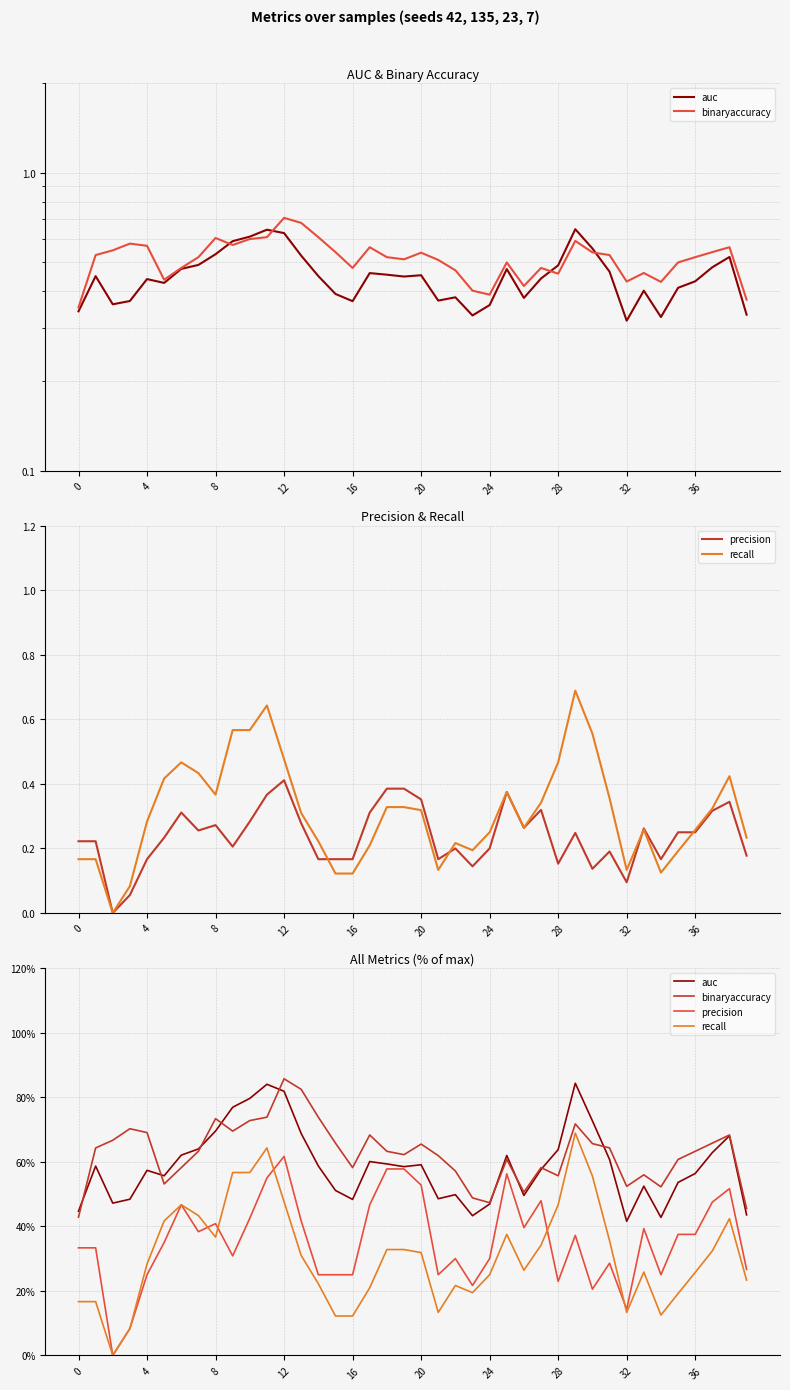

The precision series shows 17.6 at 8. True or false?

False